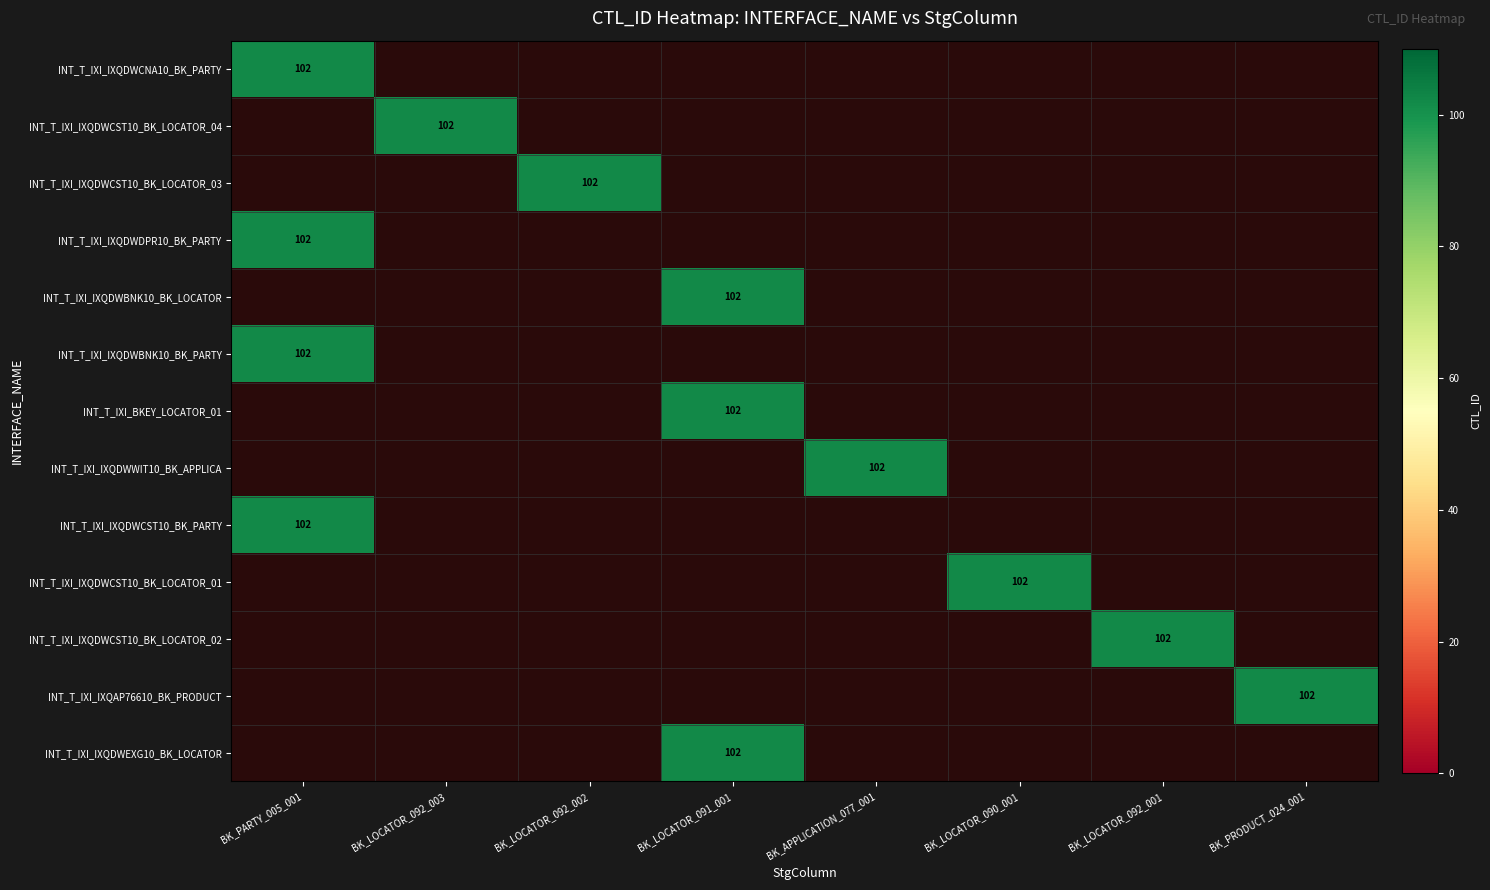

Reading right to left, list all the values displayed in this chart.

INT_T_IXI_IXQDWCNA10_BK_PARTY: 0	0	0	0	0	0	0	102
INT_T_IXI_IXQDWCST10_BK_LOCATOR_04: 0	0	0	0	0	0	102	0
INT_T_IXI_IXQDWCST10_BK_LOCATOR_03: 0	0	0	0	0	102	0	0
INT_T_IXI_IXQDWDPR10_BK_PARTY: 0	0	0	0	0	0	0	102
INT_T_IXI_IXQDWBNK10_BK_LOCATOR: 0	0	0	0	102	0	0	0
INT_T_IXI_IXQDWBNK10_BK_PARTY: 0	0	0	0	0	0	0	102
INT_T_IXI_BKEY_LOCATOR_01: 0	0	0	0	102	0	0	0
INT_T_IXI_IXQDWWIT10_BK_APPLICA: 0	0	0	102	0	0	0	0
INT_T_IXI_IXQDWCST10_BK_PARTY: 0	0	0	0	0	0	0	102
INT_T_IXI_IXQDWCST10_BK_LOCATOR_01: 0	0	102	0	0	0	0	0
INT_T_IXI_IXQDWCST10_BK_LOCATOR_02: 0	102	0	0	0	0	0	0
INT_T_IXI_IXQAP76610_BK_PRODUCT: 102	0	0	0	0	0	0	0
INT_T_IXI_IXQDWEXG10_BK_LOCATOR: 0	0	0	0	102	0	0	0